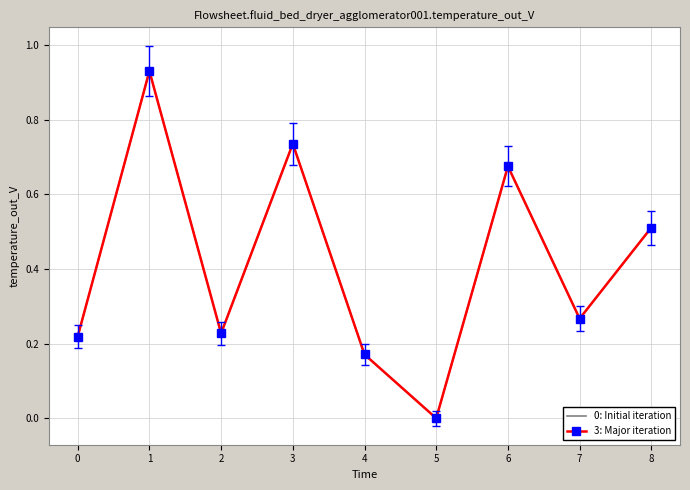

Rank the series at 2 from highest to lowest value.

0: Initial iteration, 3: Major iteration